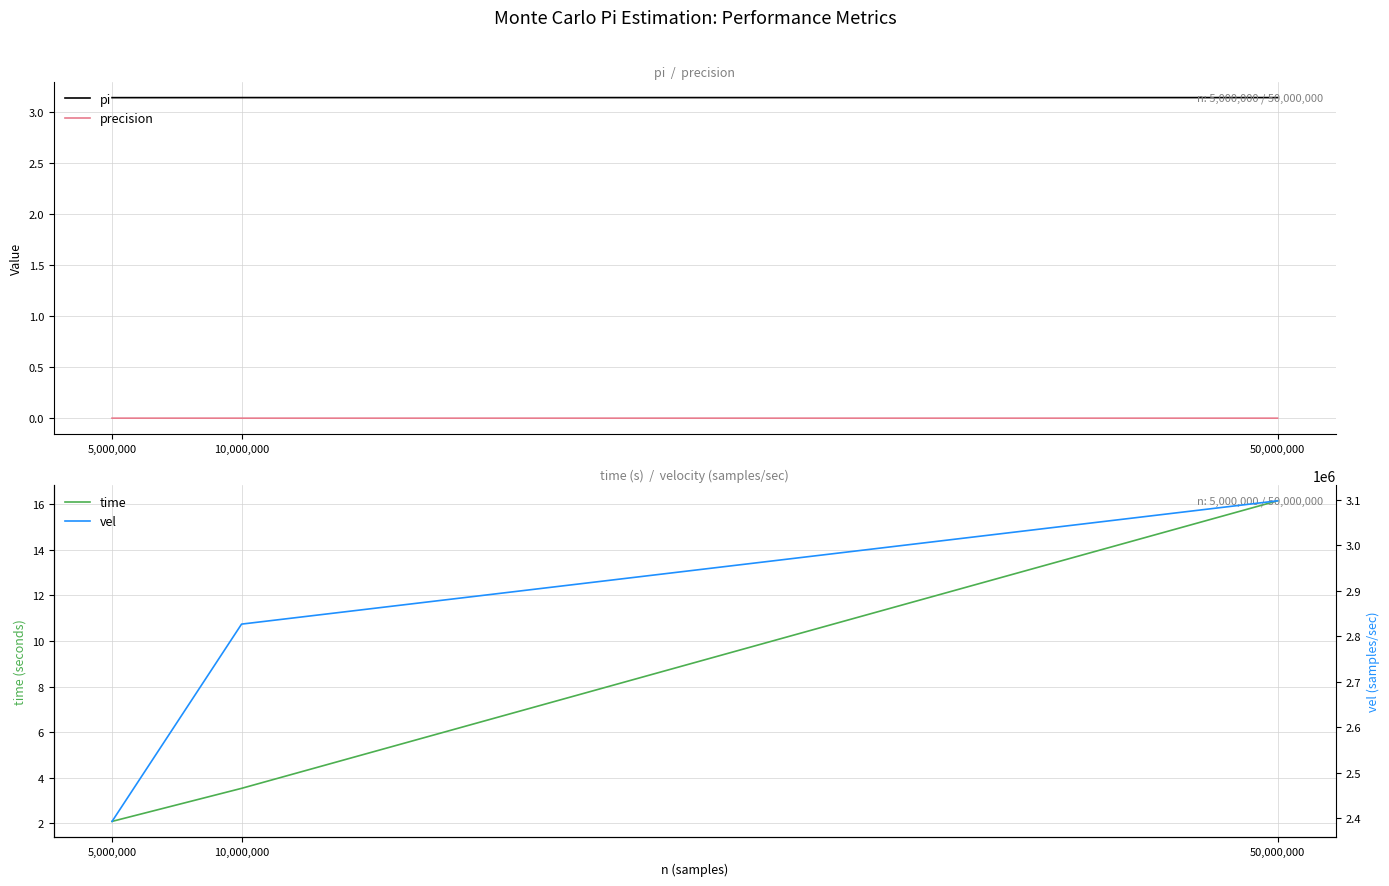

At which category does the chart reach its peak across all series?

50,000,000